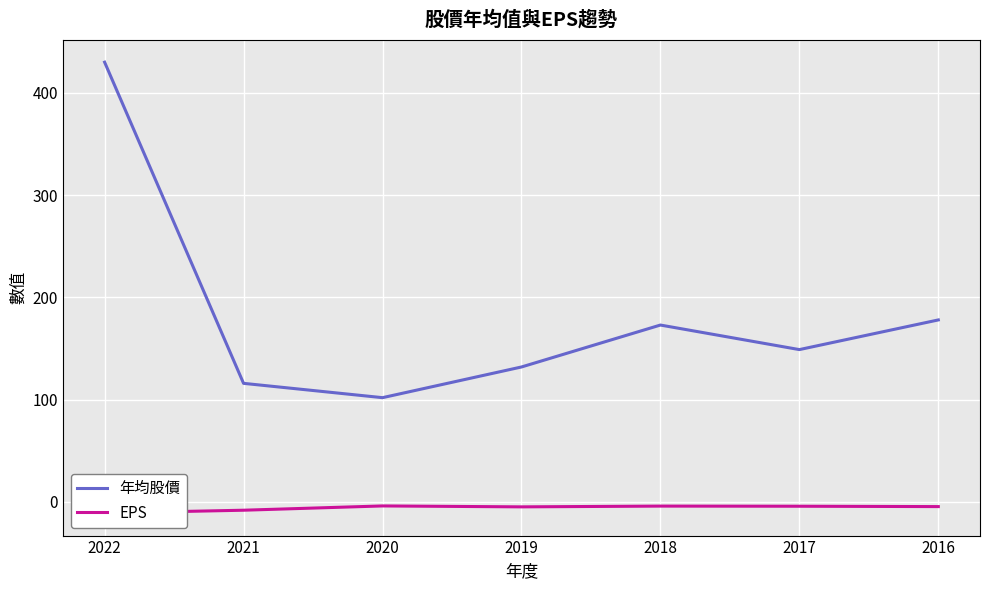

List the labels in order of EPS value, largest first.

2020, 2018, 2017, 2016, 2019, 2021, 2022